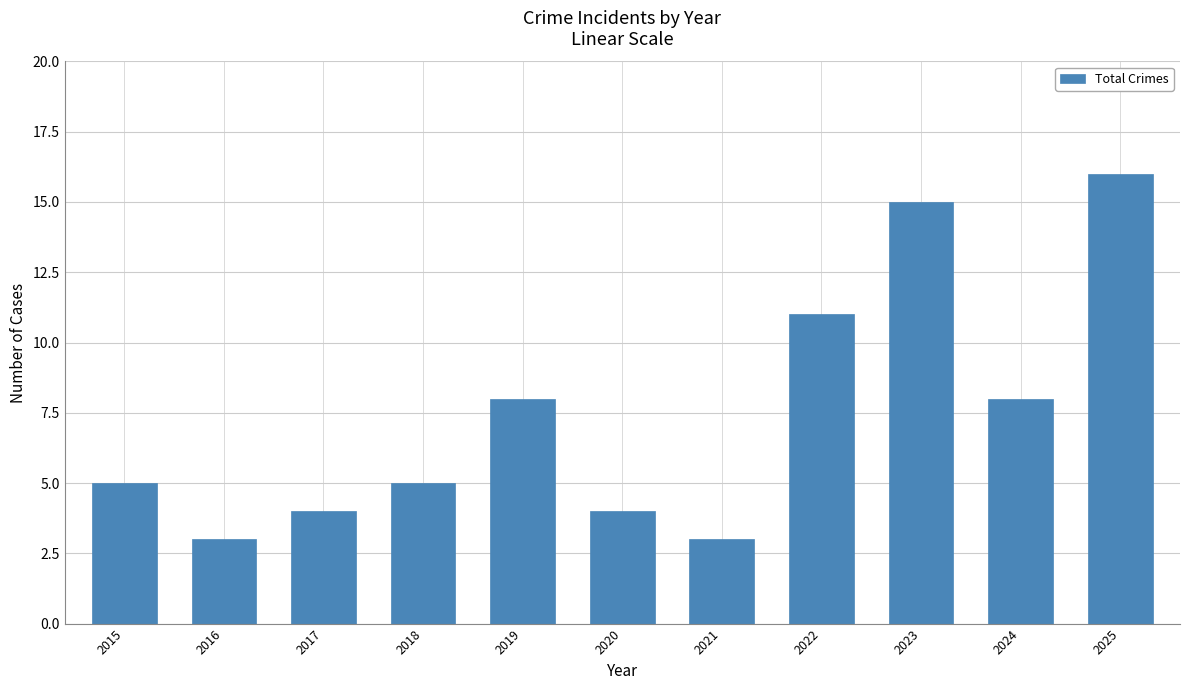

Reading left to right, transcribe all the data shown in this chart.

2015=5	2016=3	2017=4	2018=5	2019=8	2020=4	2021=3	2022=11	2023=15	2024=8	2025=16